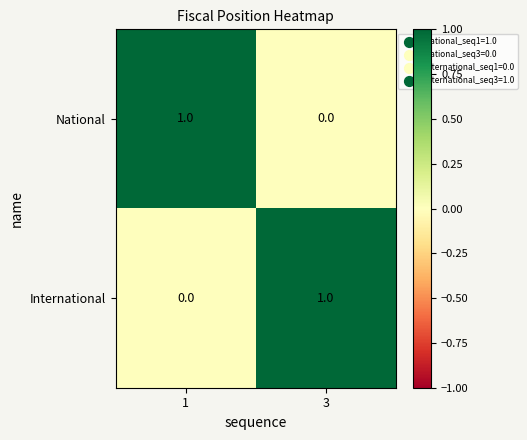

At which label is National closest to 0?

3